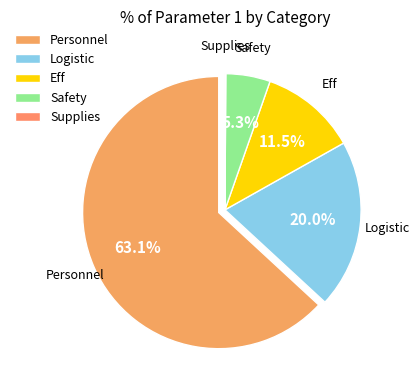

What percentage is the Logistic slice, to the nearest percent?

20%